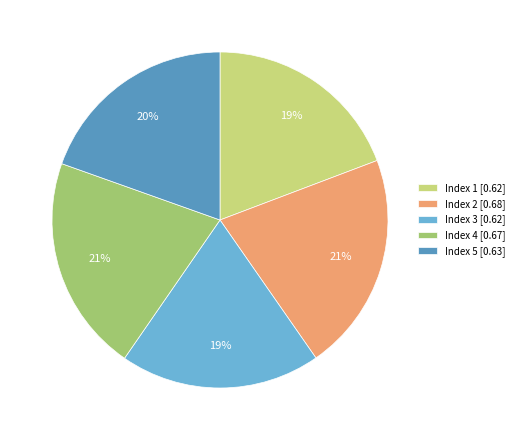

Does any single category account for the majority?

No